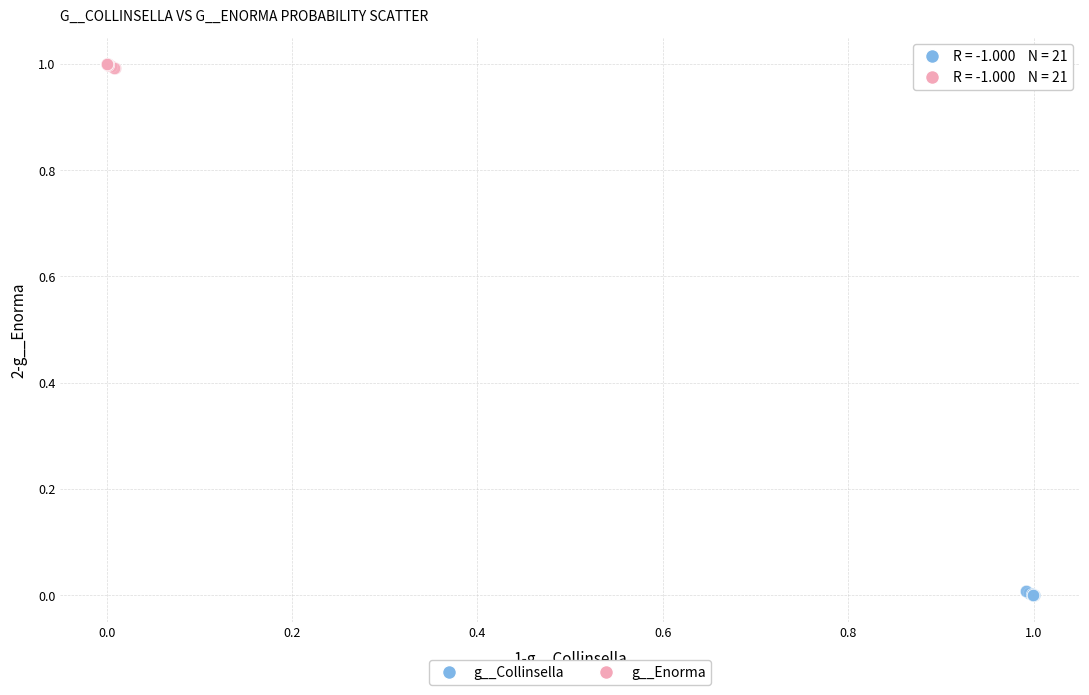

Which series reaches the maximum Y coordinate?

g__Enorma